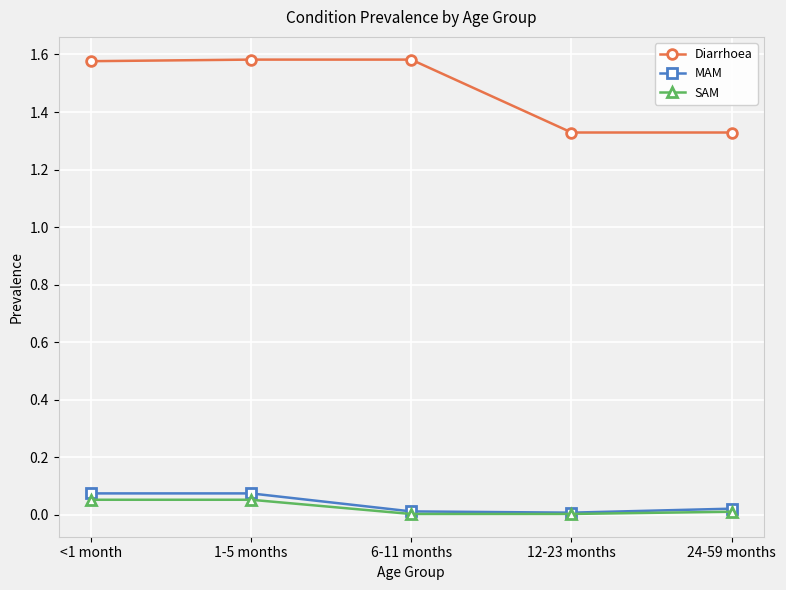

What is the label of the 4th point from the left?

12-23 months